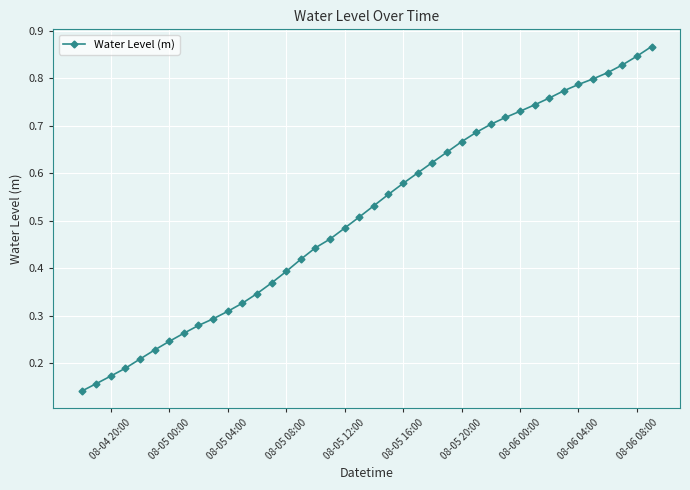

How many values are between 0 and 1?

40